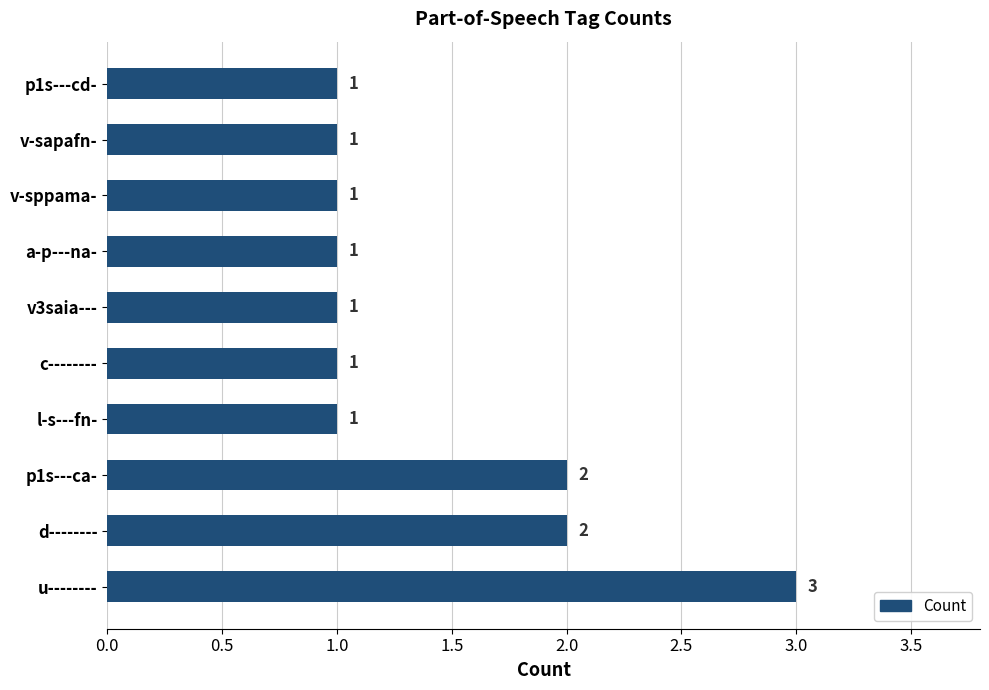

Count the values in the range 1 to 2.

9